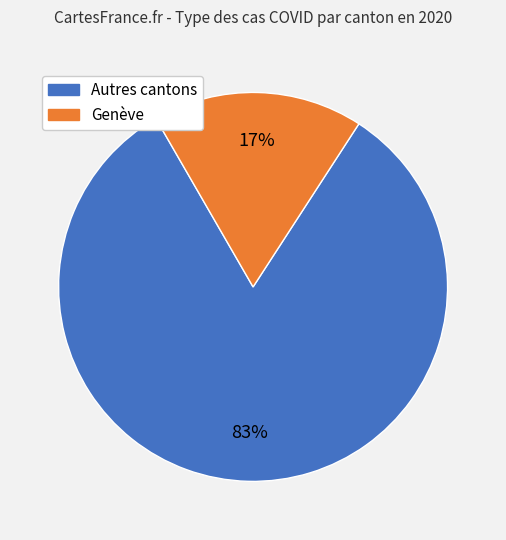

To the nearest percent, what is the average slice percentage?

50%